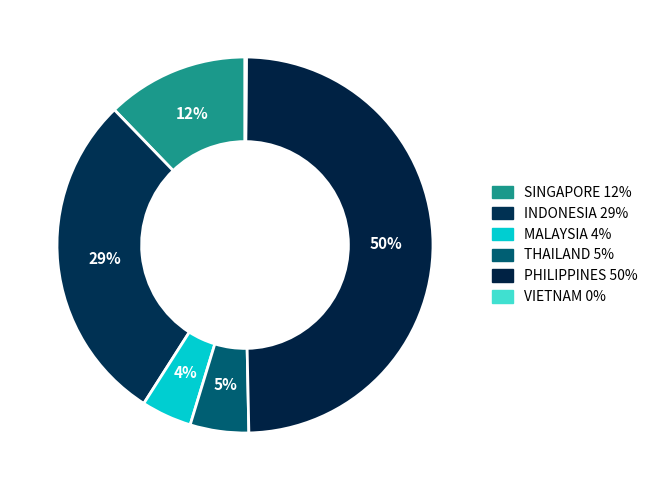

To the nearest percent, what percentage of the pie is INDONESIA?

29%